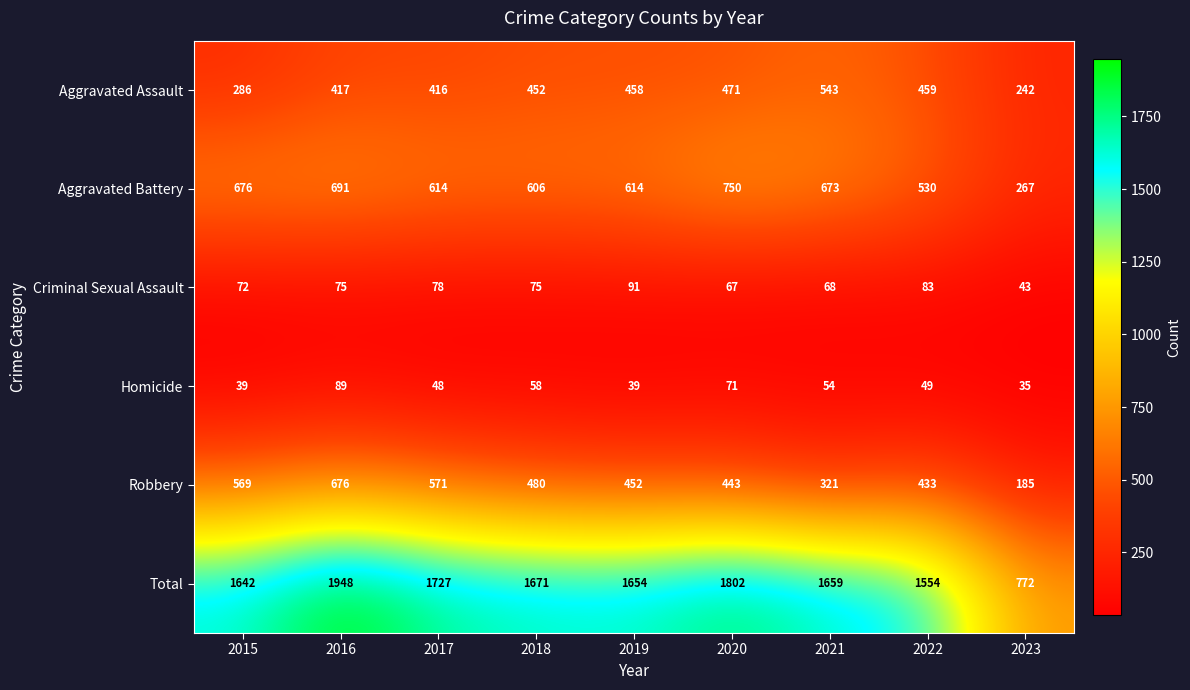

At which label does Aggravated Assault reach its minimum?

2023